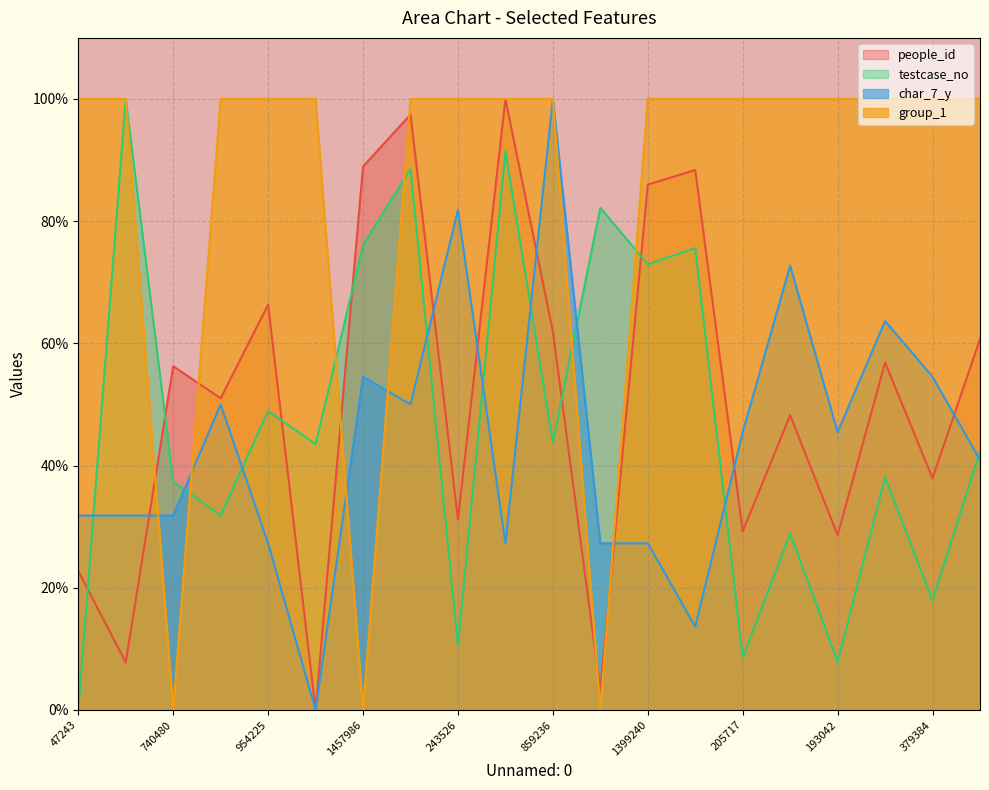

At which category does people_id reach its first local peak?

740480